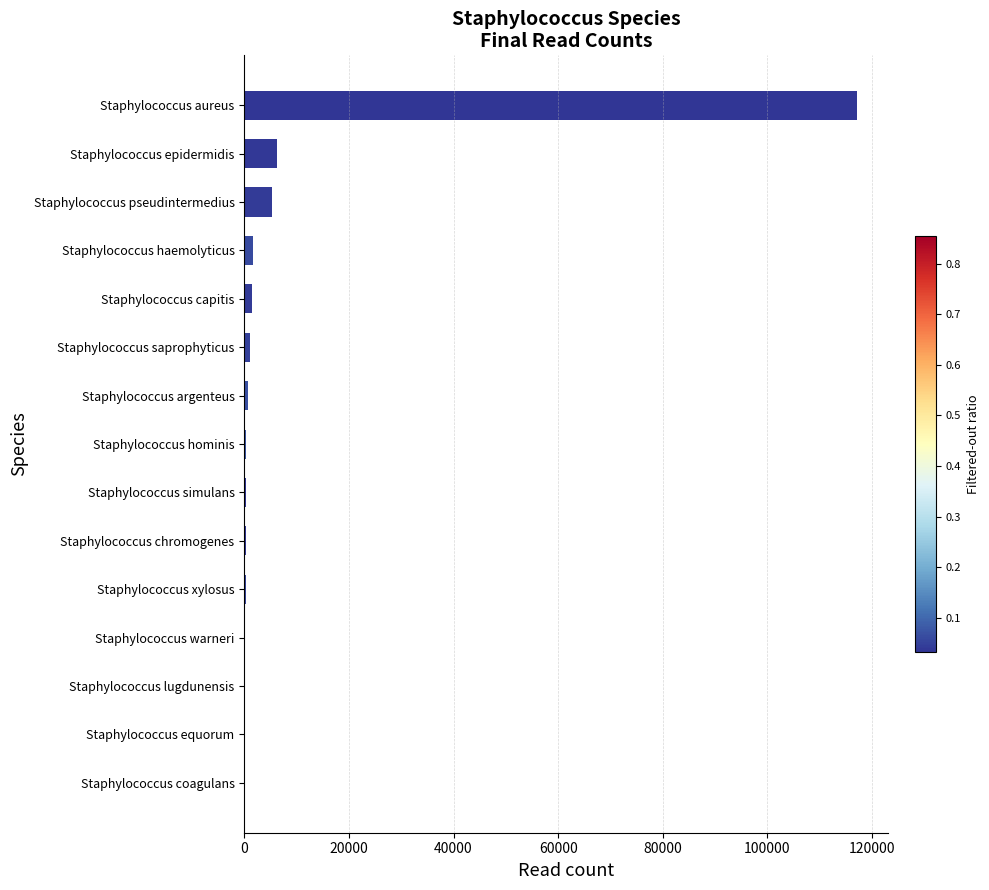

What is the sum of all values?

135198